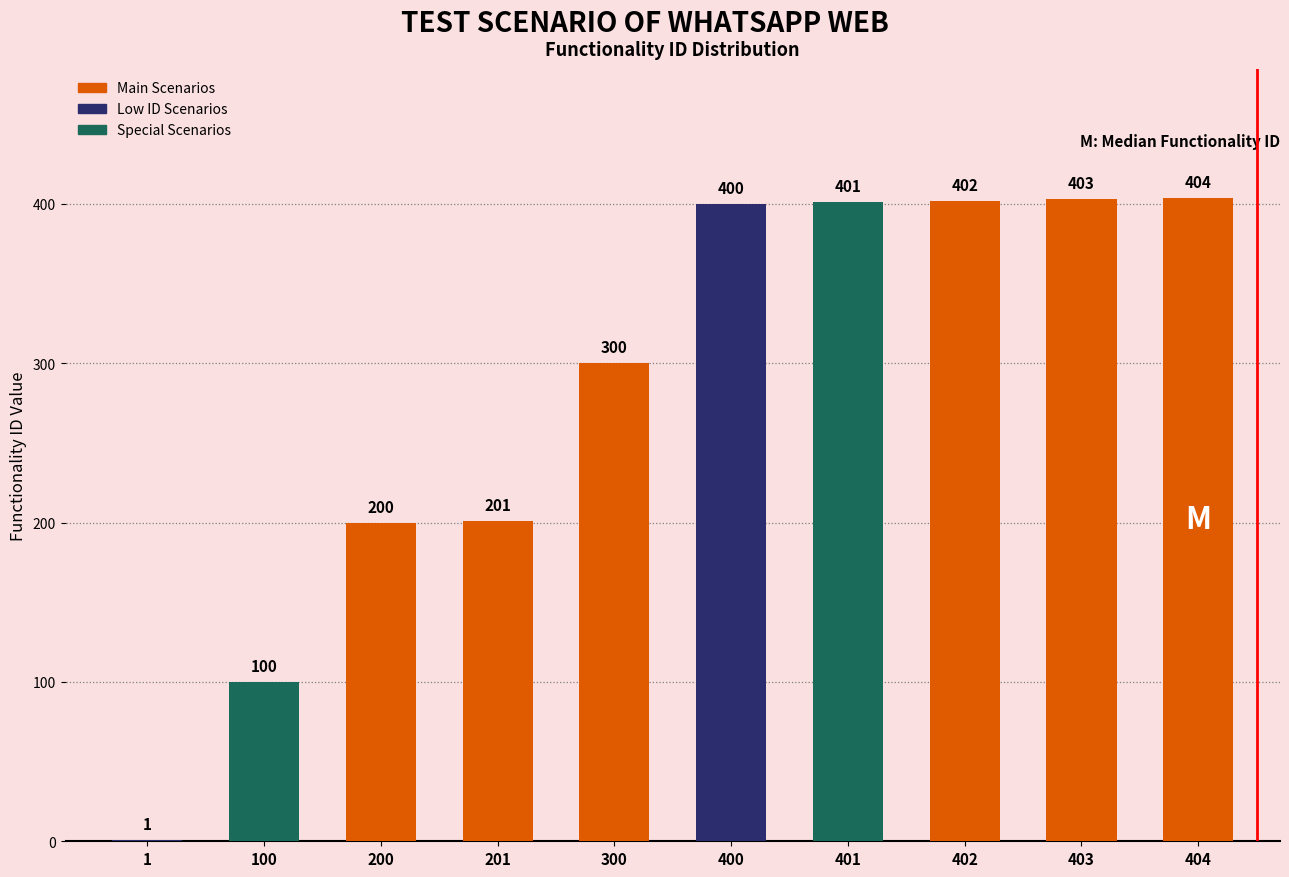

Between 403 and 1, which is larger?

403